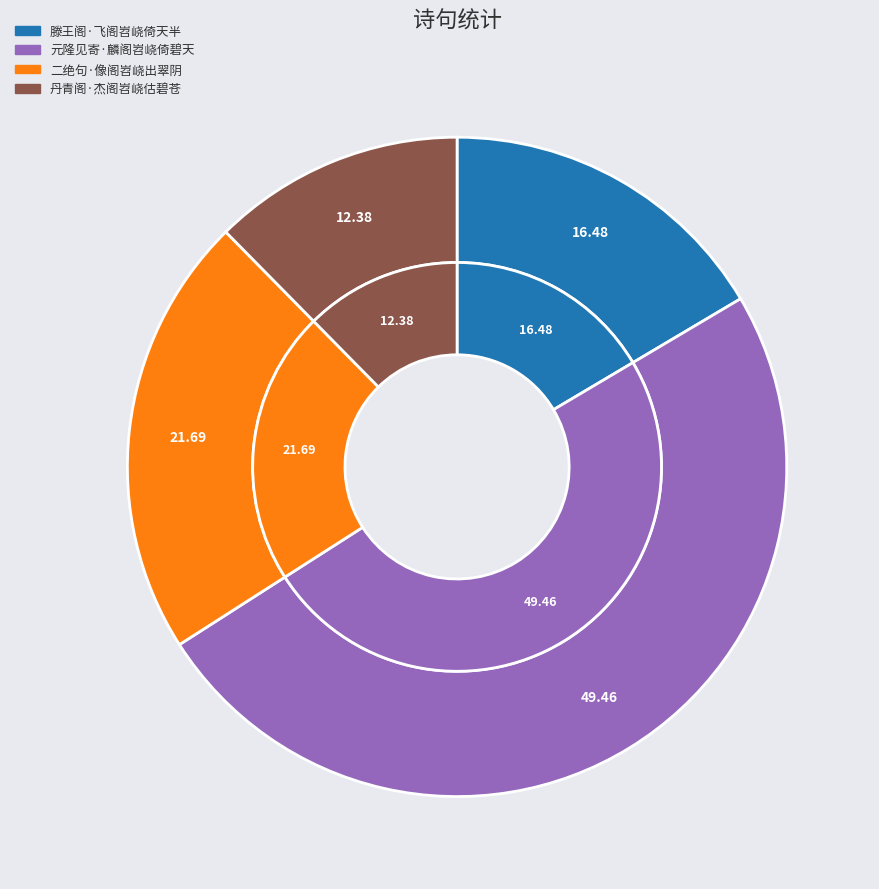

Is there a majority slice in this chart?

No